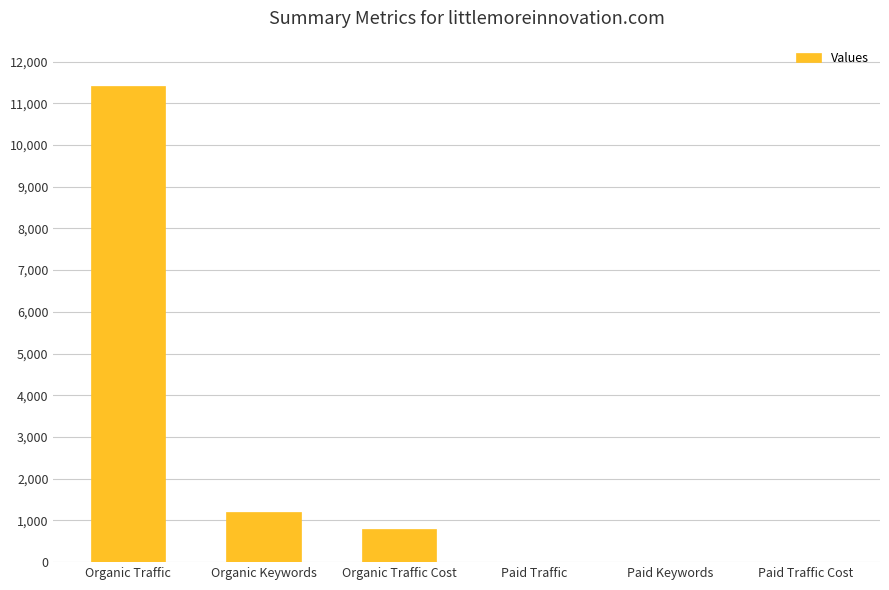

The chart shows a value of 11410 at Organic Traffic. True or false?

True